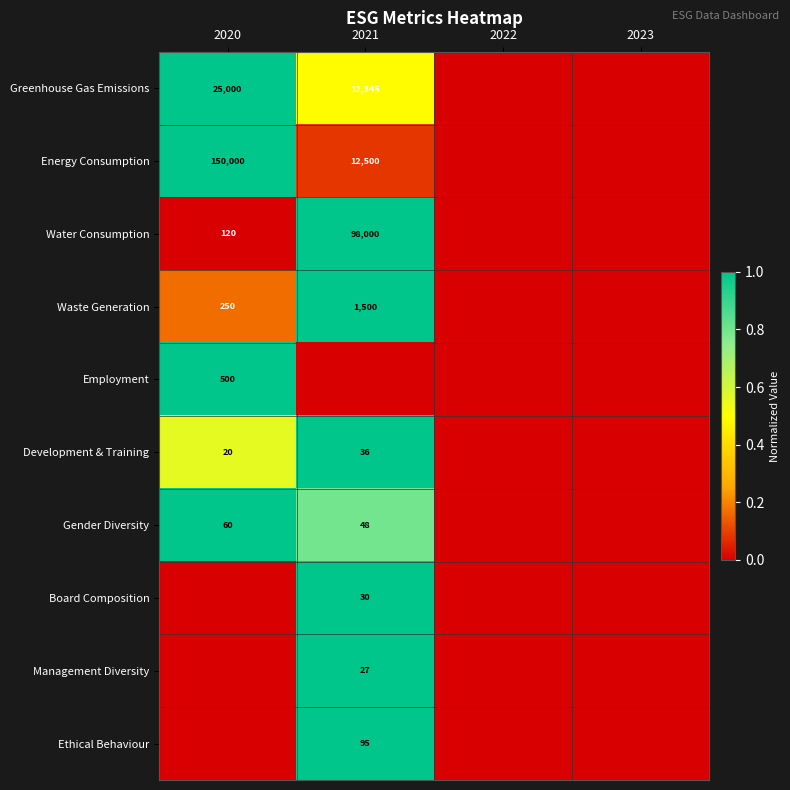

The Ethical Behaviour series shows 95 at 2021. True or false?

True